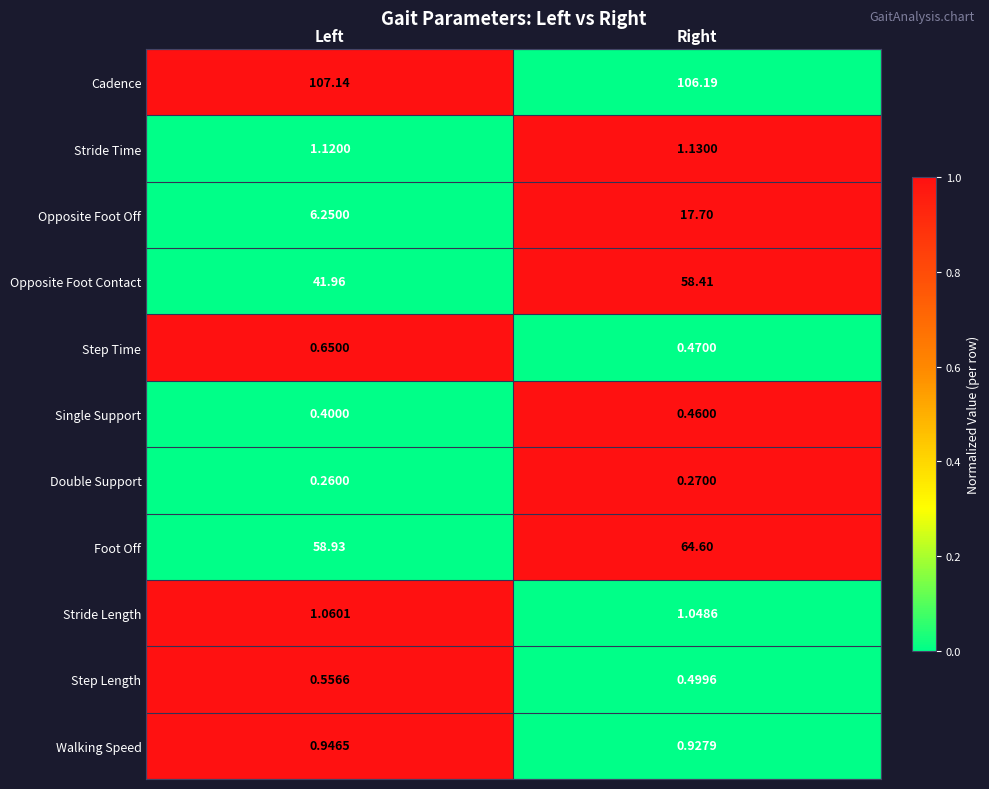

Between Left and Right, which series saw the biggest shift?

Opposite Foot Contact